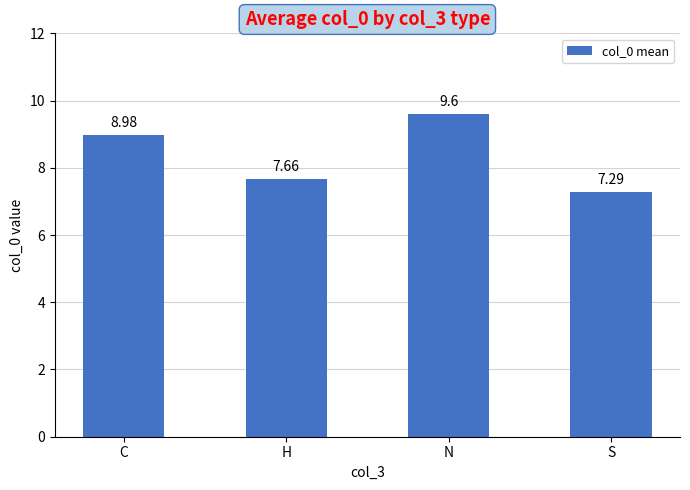

Does the chart contain stacked bars?

No